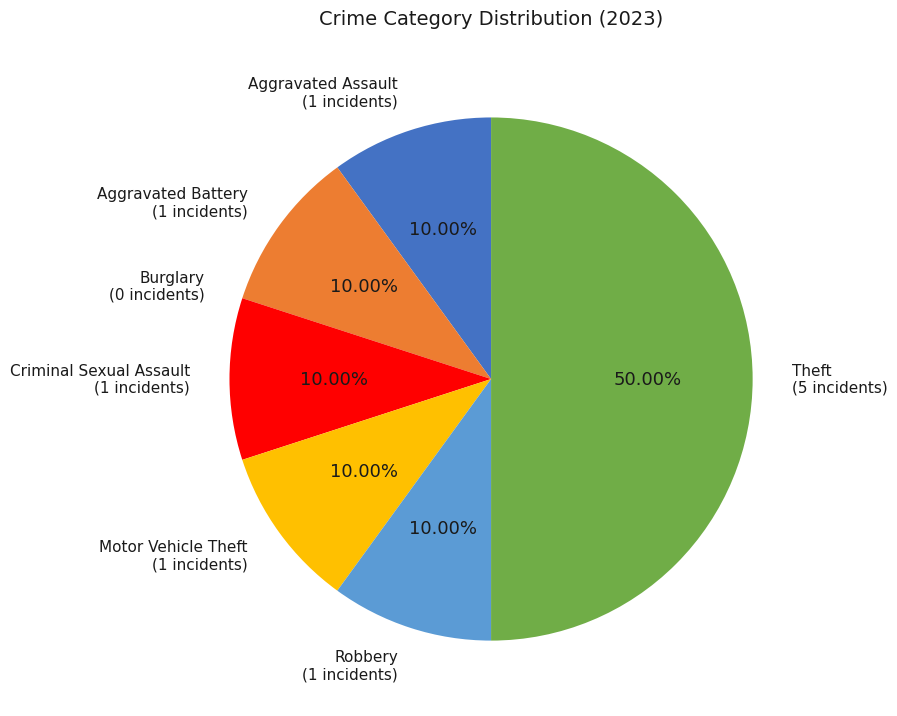

Is there a majority slice in this chart?

No